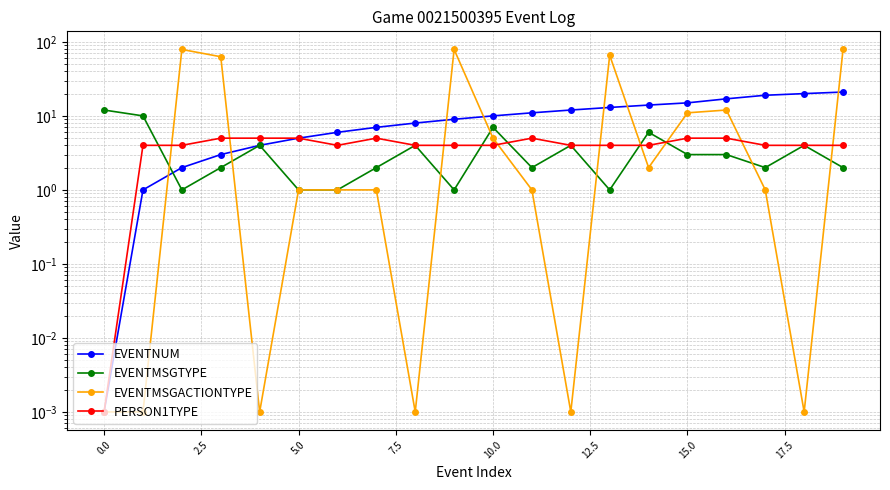

How many lines are shown in the chart?

4